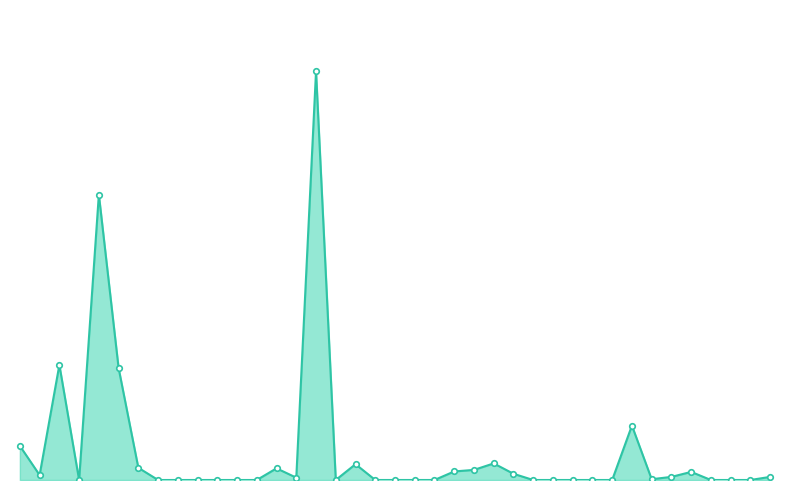

List the labels in order of value, largest first.

BENAB OIL, ALLIED OIL, ALINCO OIL, AMDAWAY OIL, COMPASS OLEUM, AEGIS HUILE, CASH OIL, BG PETROLEUM, AMINASER OIL, BEAP ENERGY, BUFFALO OIL, BRENT PETROL, CROWN PETROL, CD LOW PRICE, AGAPET, COST ENERGY, DENZ ENERGY, BELLO PETROL, CONCORD OIL, ALIVE GAS, AMINSO ENERGY, ANASSET, ANDEV, ANNANDALE, AP OIL&GAS, BAFFOUR GAS, BF PETROLEUM, BIG ENERGY, BLACK ROCK, BLANKO OIL, BREEDLOVE, CENT EASTERN, CENTRAL BRENT, CHAMPION OIL, CIGO ENERGY, COEGAN GHANA, DA OIL, DABEMENS, DAVIS PETROL